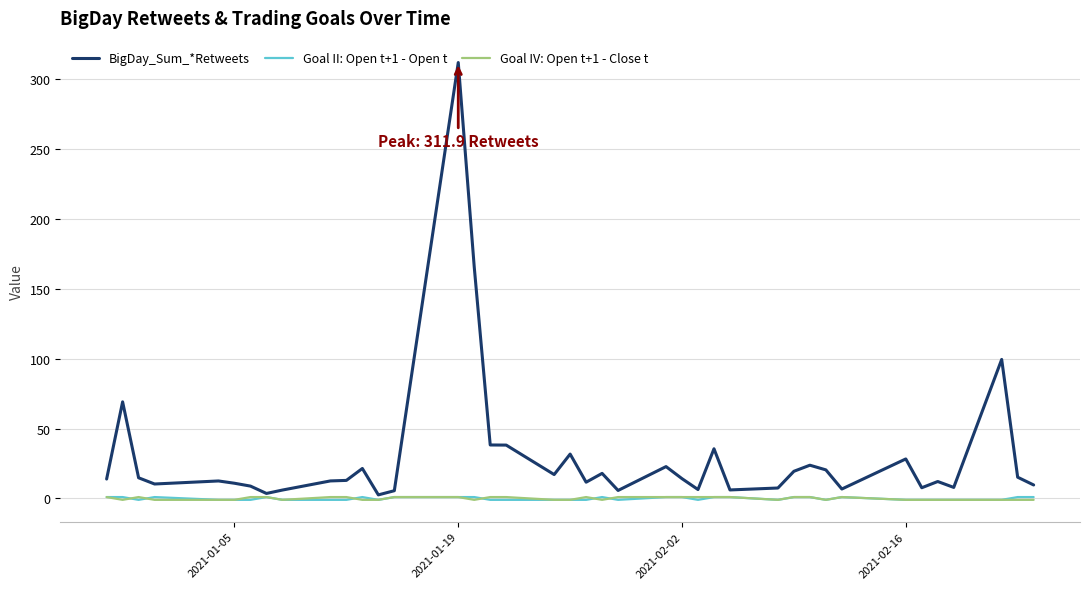

Which series has the widest spread of values?

BigDay_Sum_*Retweets